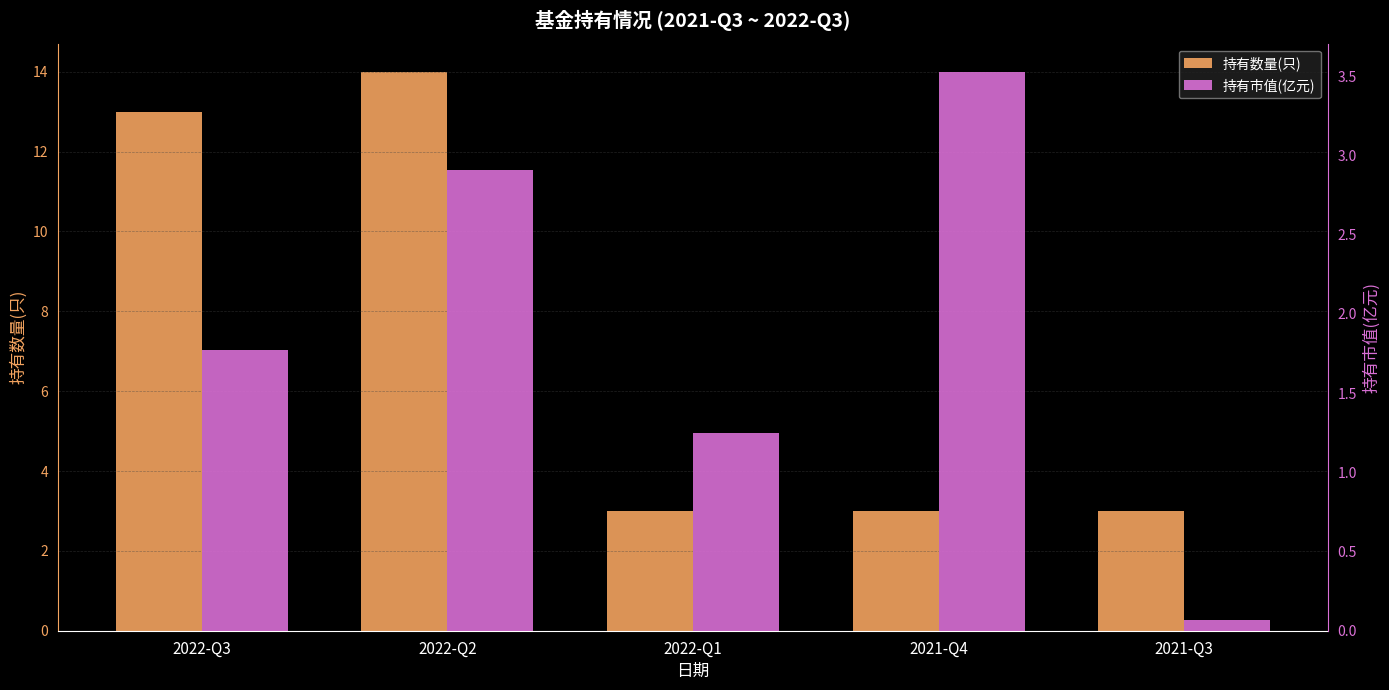

Rank the series by their maximum value, from lowest to highest.

持有市值(亿元), 持有数量(只)